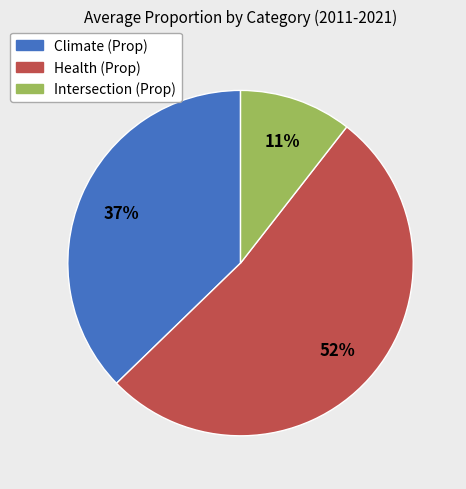

To the nearest percent, what is the average slice percentage?

33%